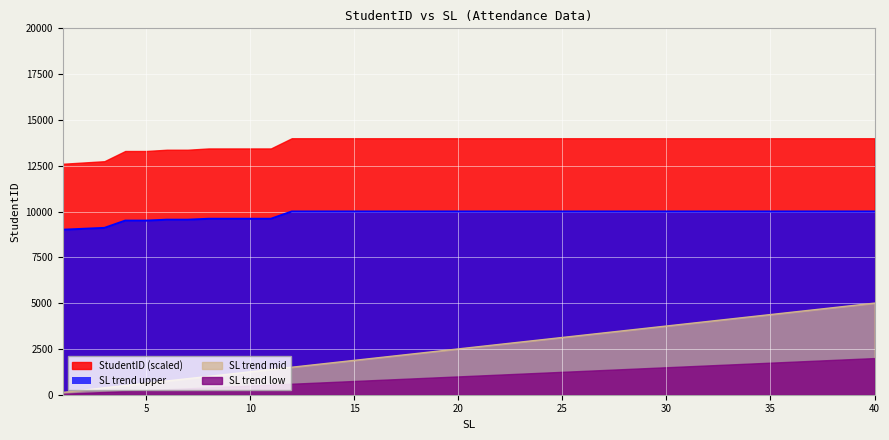

Is the value of StudentID at 19 greater than the value of SL_scaled at 15?

Yes